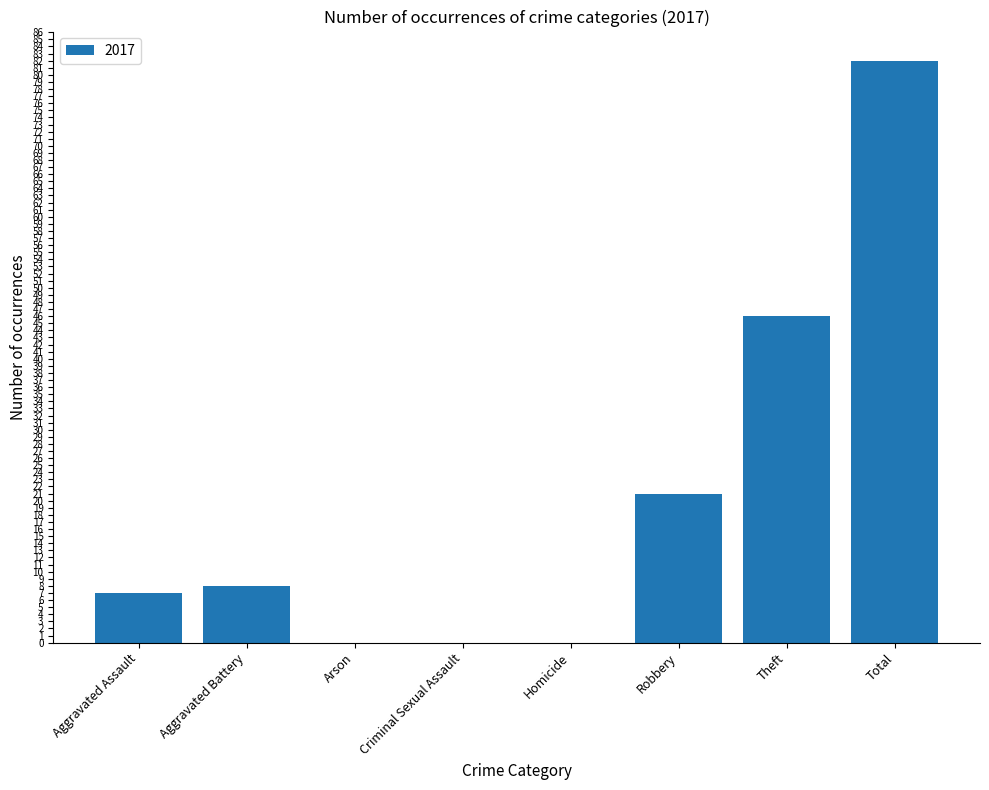

Are the bars horizontal?

No